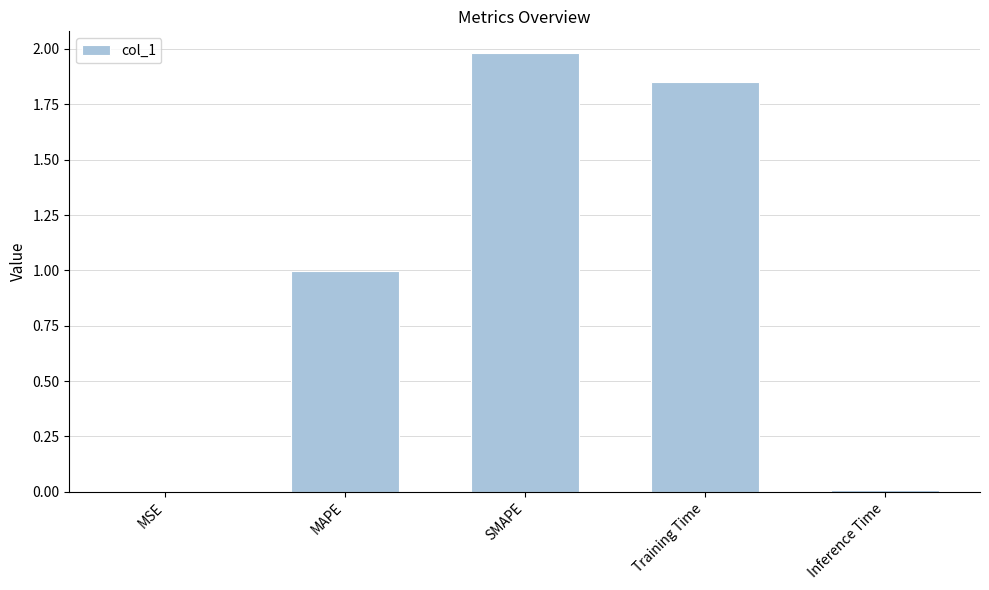

Which label corresponds to the largest value in the chart?

SMAPE